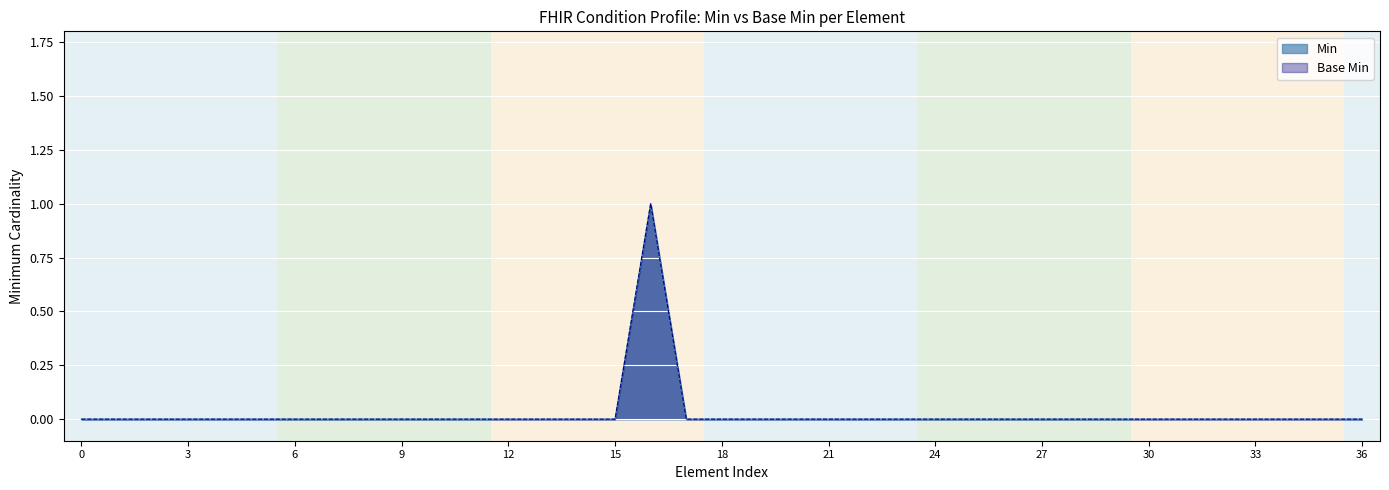

What is the difference between the maximum and minimum values in the Base Min series?

1